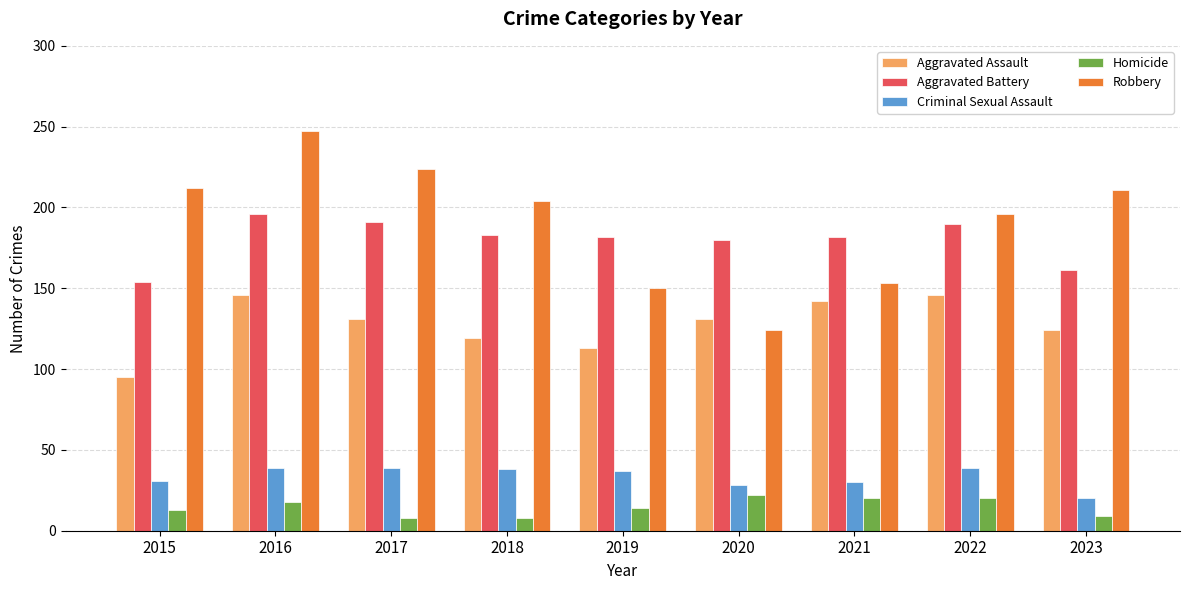

Rank the series by their maximum value, from highest to lowest.

Robbery, Aggravated Battery, Aggravated Assault, Criminal Sexual Assault, Homicide